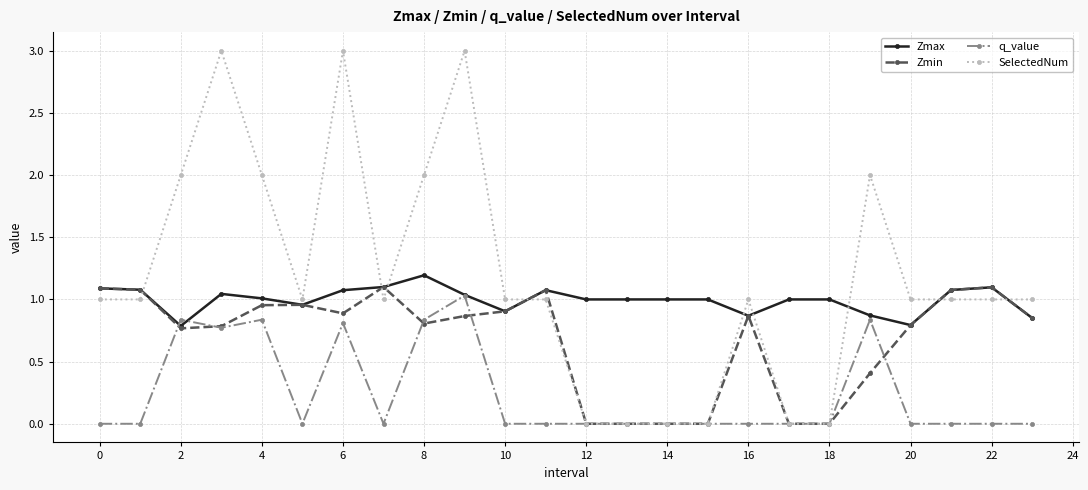

Which series has the widest spread of values?

SelectedNum